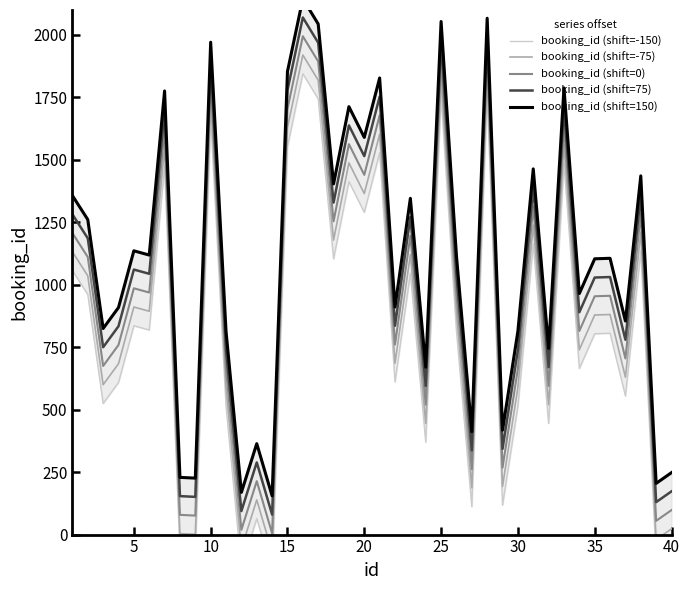

What is the difference between the maximum and minimum values in the booking_id (shift=0) series?

1990